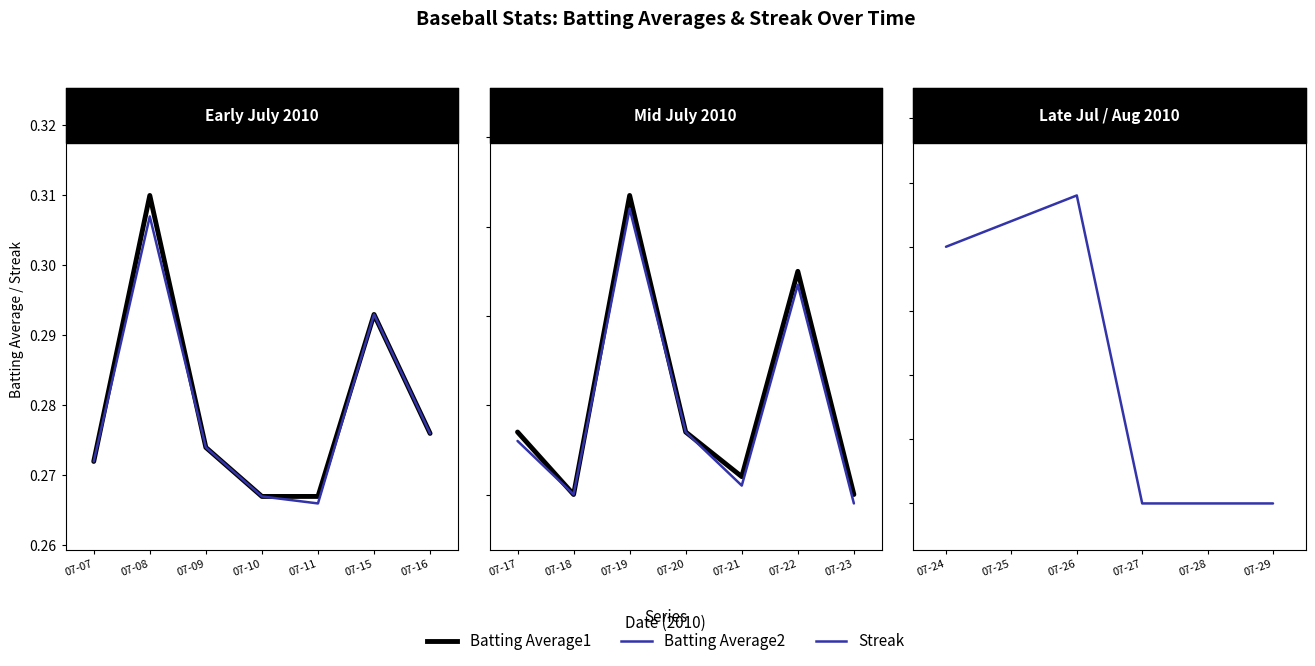

What is the average value of the Batting Average1 series?

0.3